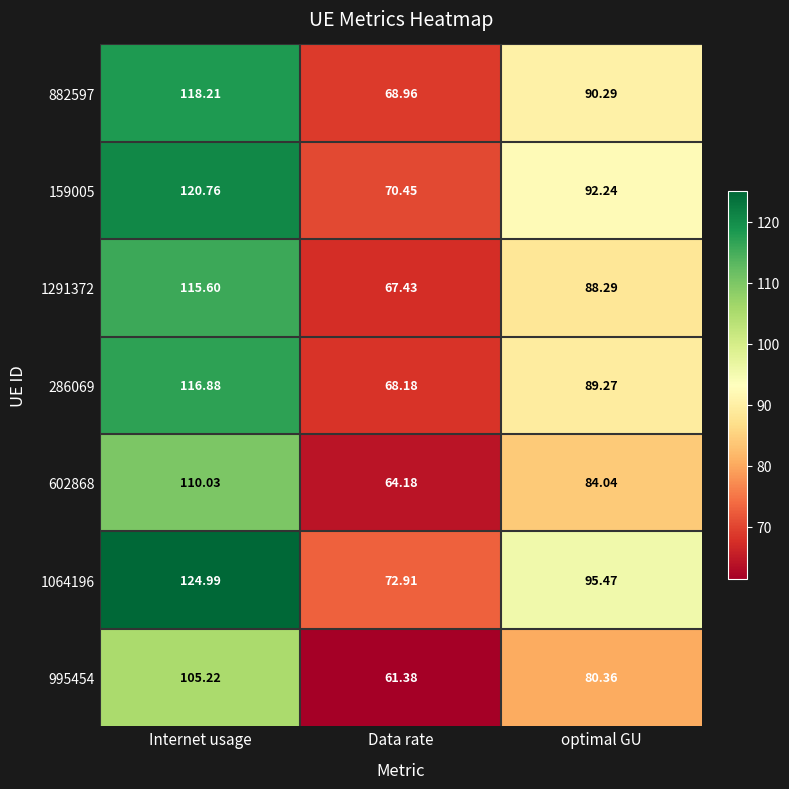

Which series has the largest total across all categories?

1064196